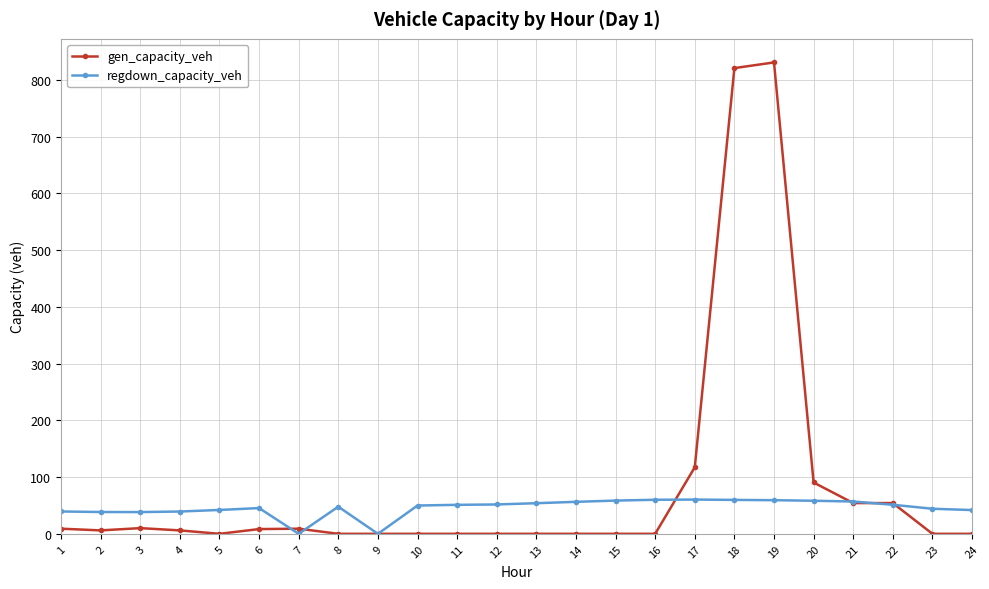

Is it true that regdown_capacity_veh equals 77.4 at 8?

False